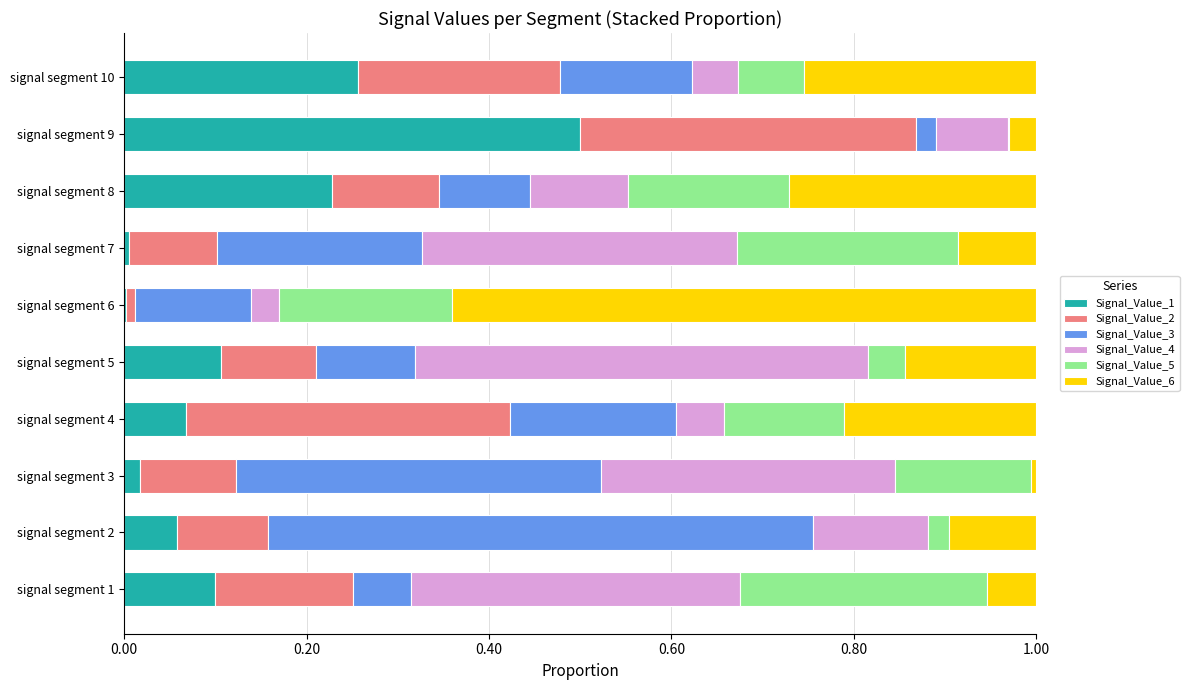

What is the total value across all series at signal segment 4?

1.0